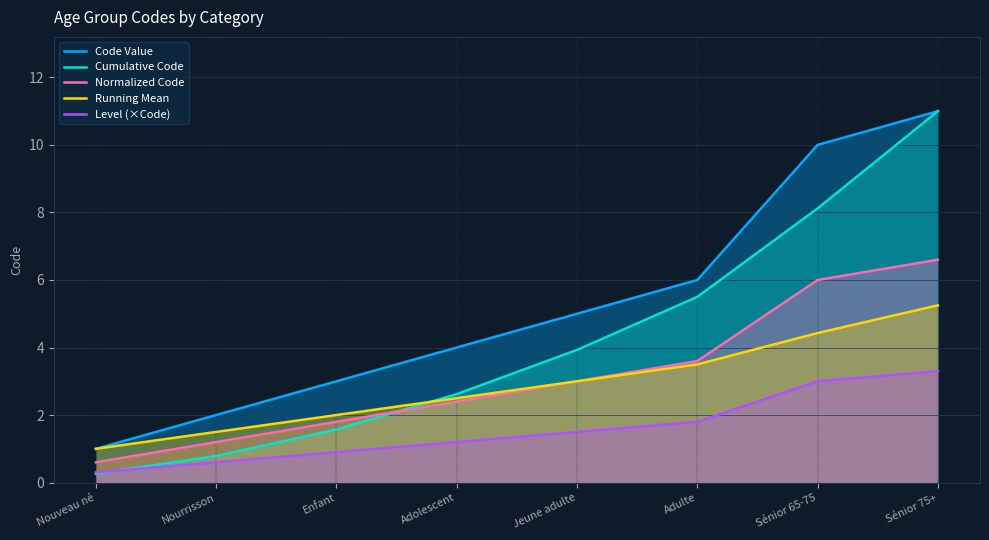

What is the sum of all Normalized Code values?

25.2